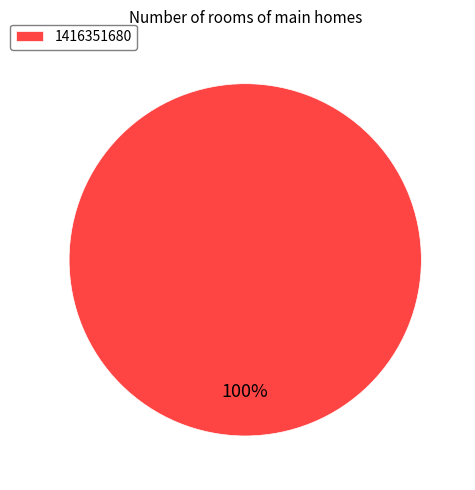

The 1416351680 slice represents 93% of the pie. True or false?

False